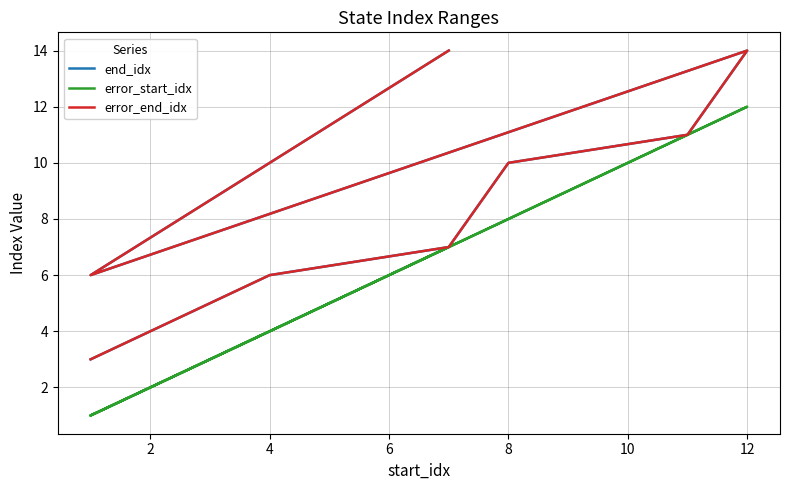

Which series has the largest range (max minus min)?

end_idx